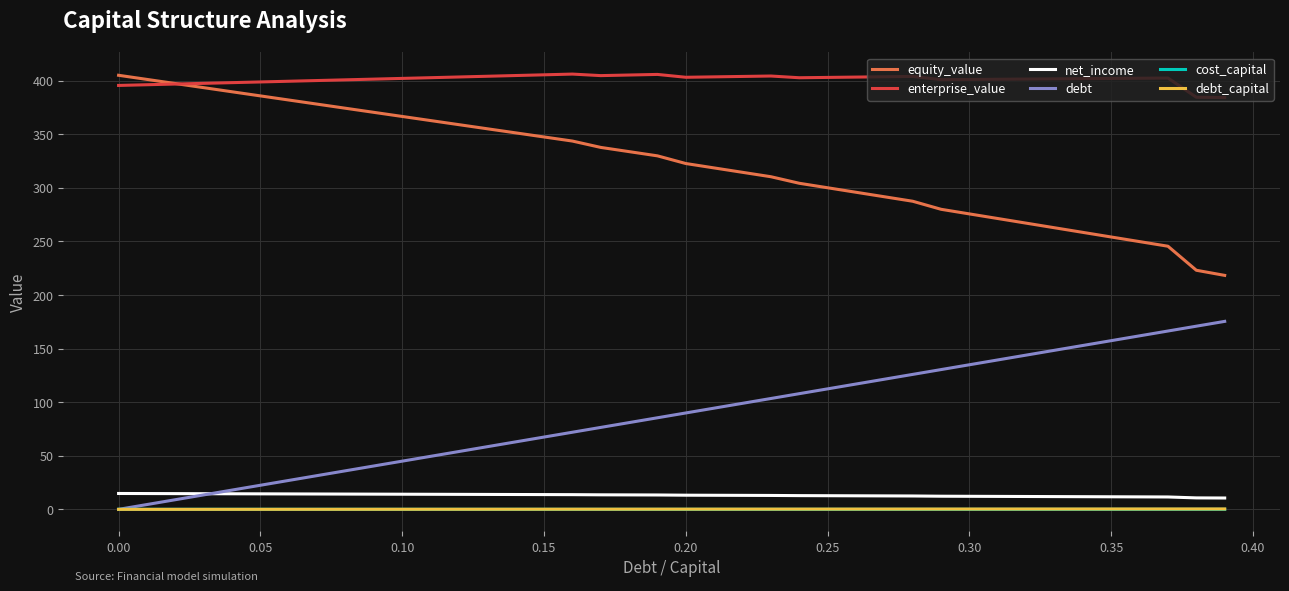

What is the maximum value for debt?

175.4